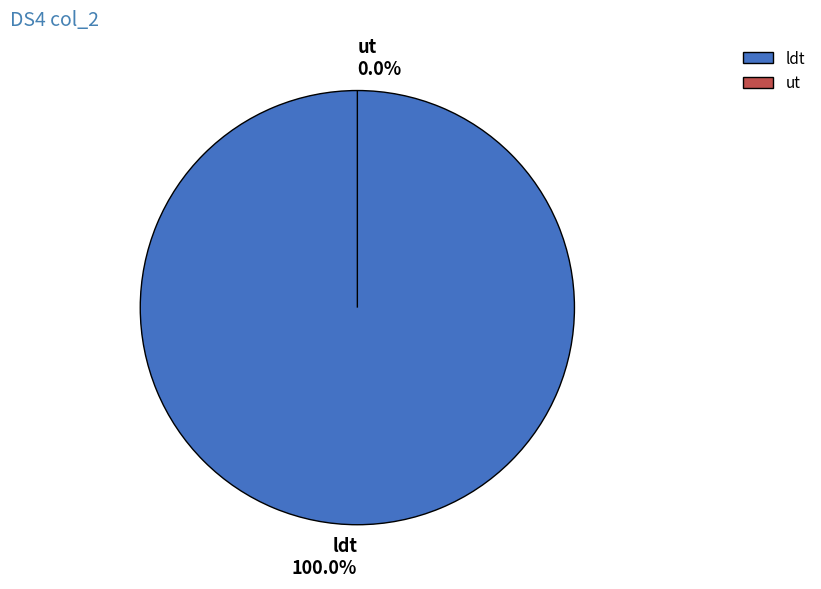

What is the ratio of the value at ldt to the value at ut?

2661470549299.4